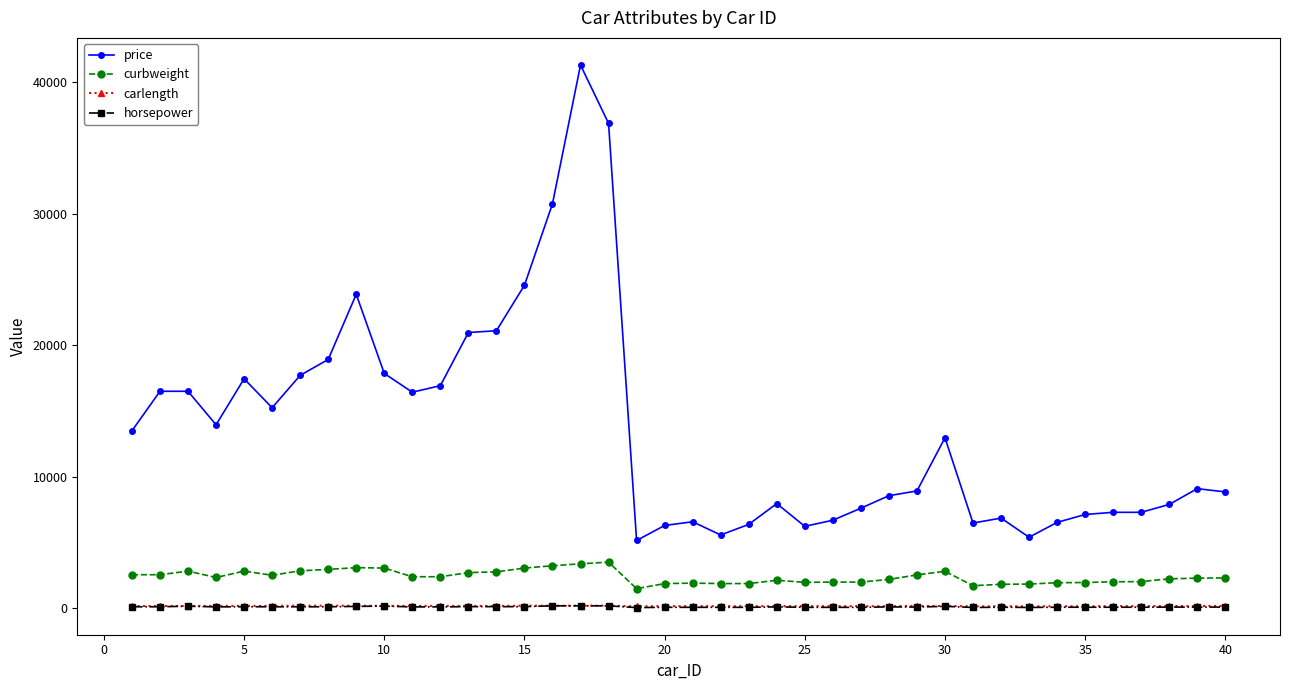

True or false: curbweight and horsepower cross at least once.

False